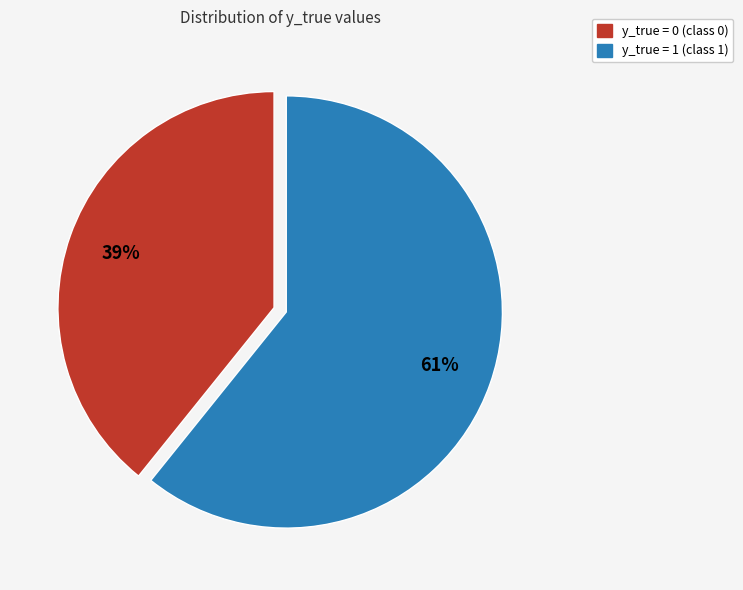

Which slice is the largest?

y_true = 1